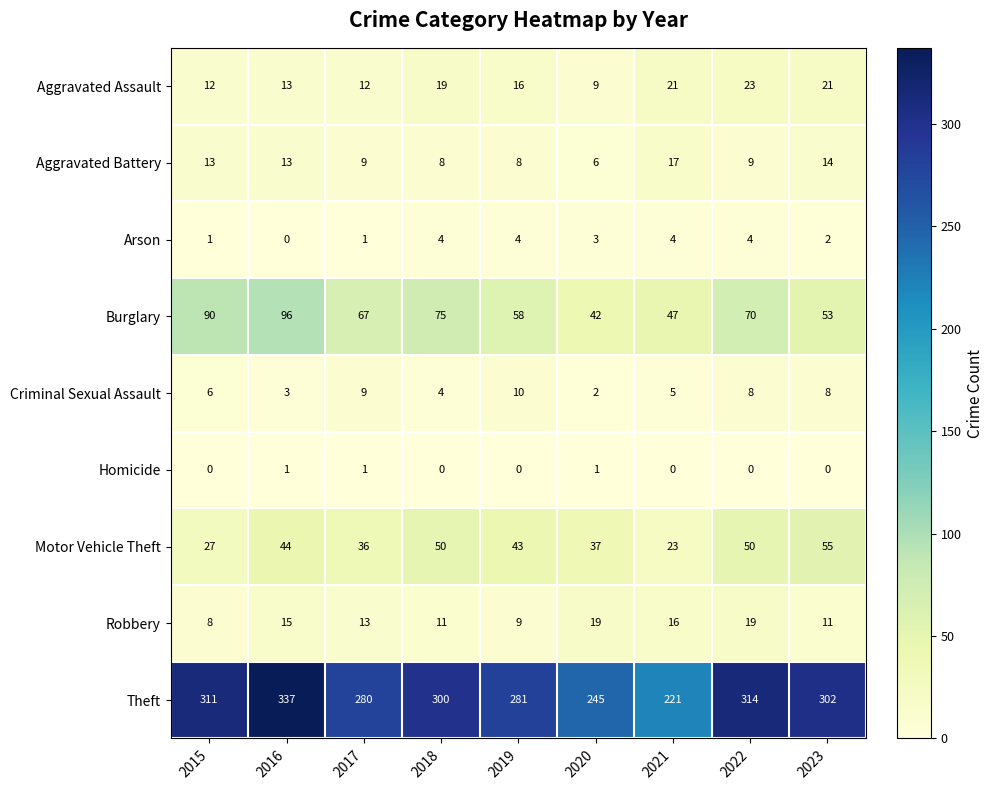

Rank the categories by Theft value from lowest to highest.

2021, 2020, 2017, 2019, 2018, 2023, 2015, 2022, 2016